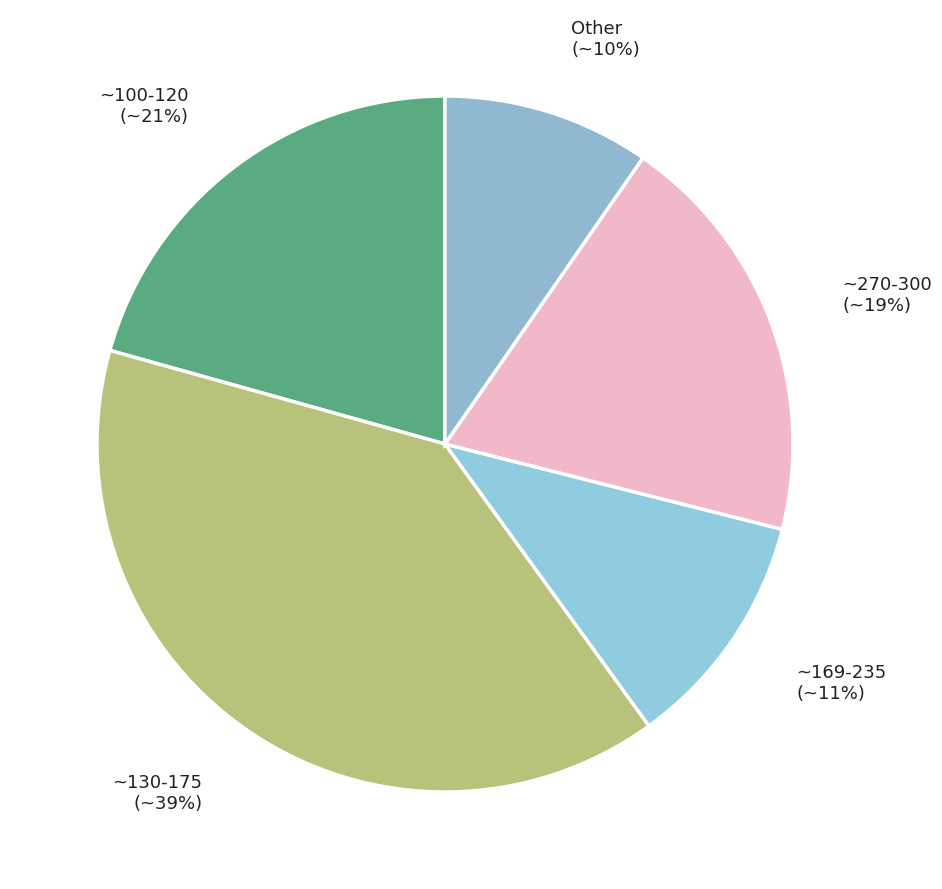

Which category has the biggest portion of the pie?

~130-175 (~39%)